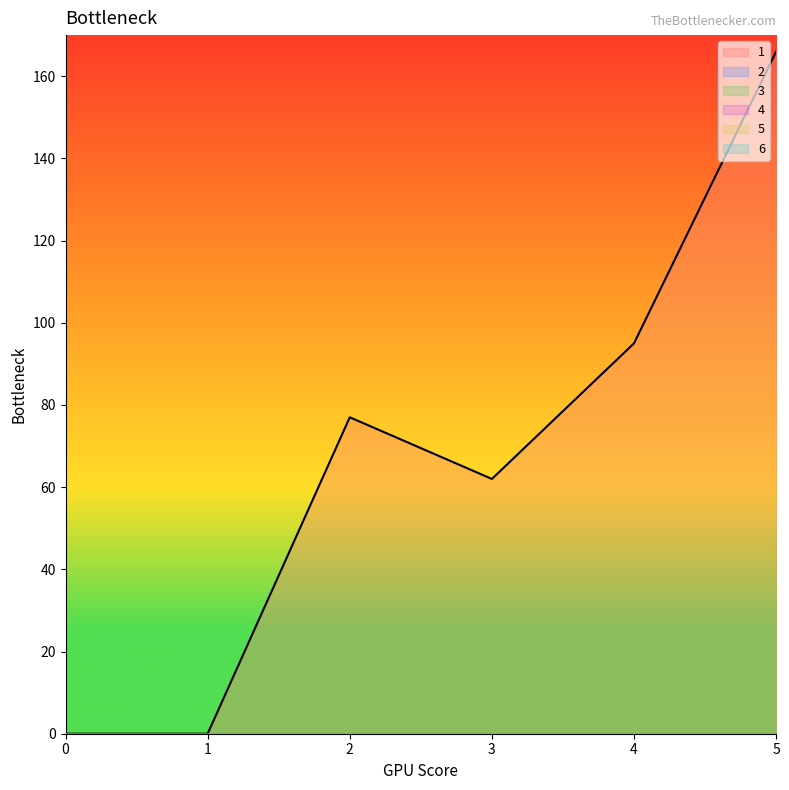

What are all the series names shown in the legend?

1, 2, 3, 4, 5, 6